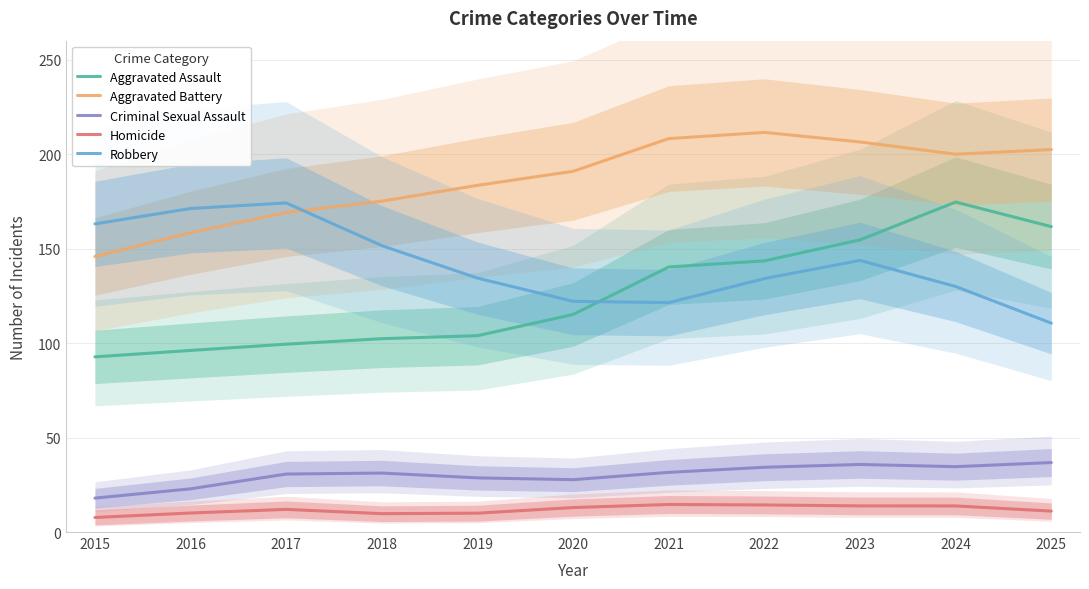

At 2015, list the series in order from smallest to largest.

Homicide, Criminal Sexual Assault, Aggravated Assault, Aggravated Battery, Robbery